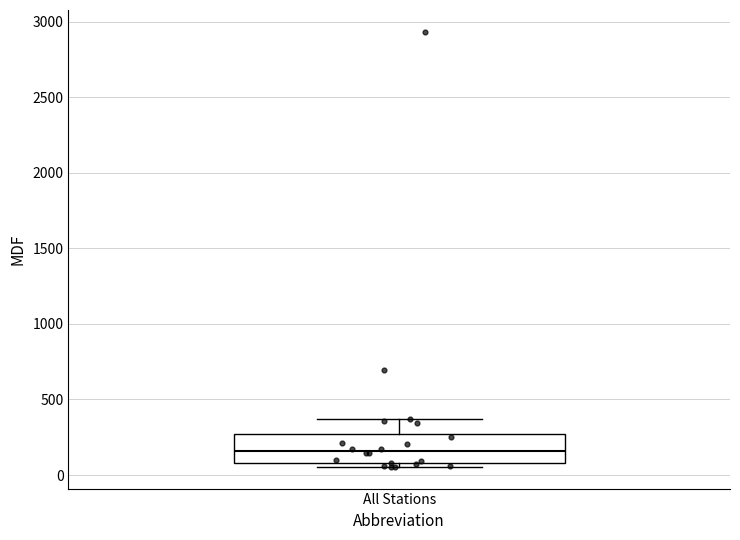

Read this box plot against the y-axis: the position of the median line, the range covered by the box, and the ends of both whiskers. The values are not printed on the chart, so give them approximately, as read against the axis.

median 150, box 100 to 250, whiskers 50 to 350